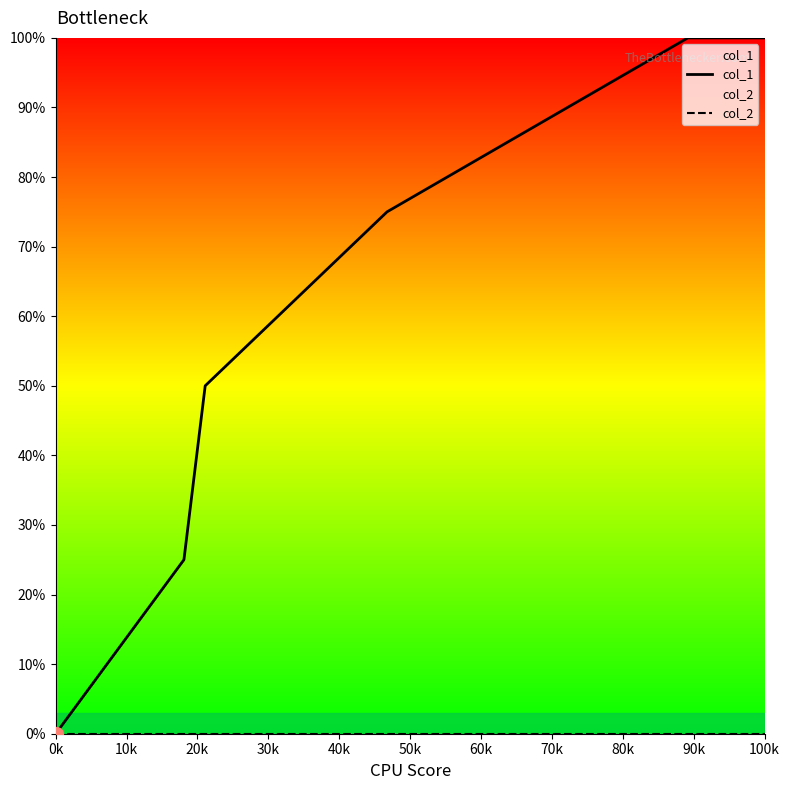

Which series has the largest range (max minus min)?

col_1